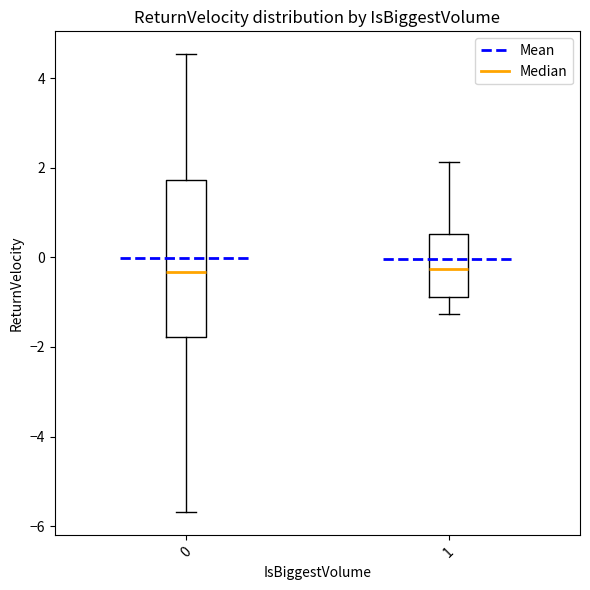

Reading left to right, transcribe this box plot: for each box, give where its median line is, the range the box spans, and where its two whiskers end, as read against the y-axis. The values are not printed on the chart, so give them approximately, as read against the axis.

0: median -0.4, box -1.8 to 1.8, whiskers -5.6 to 4.6
1: median -0.2, box -0.8 to 0.6, whiskers -1.2 to 2.2